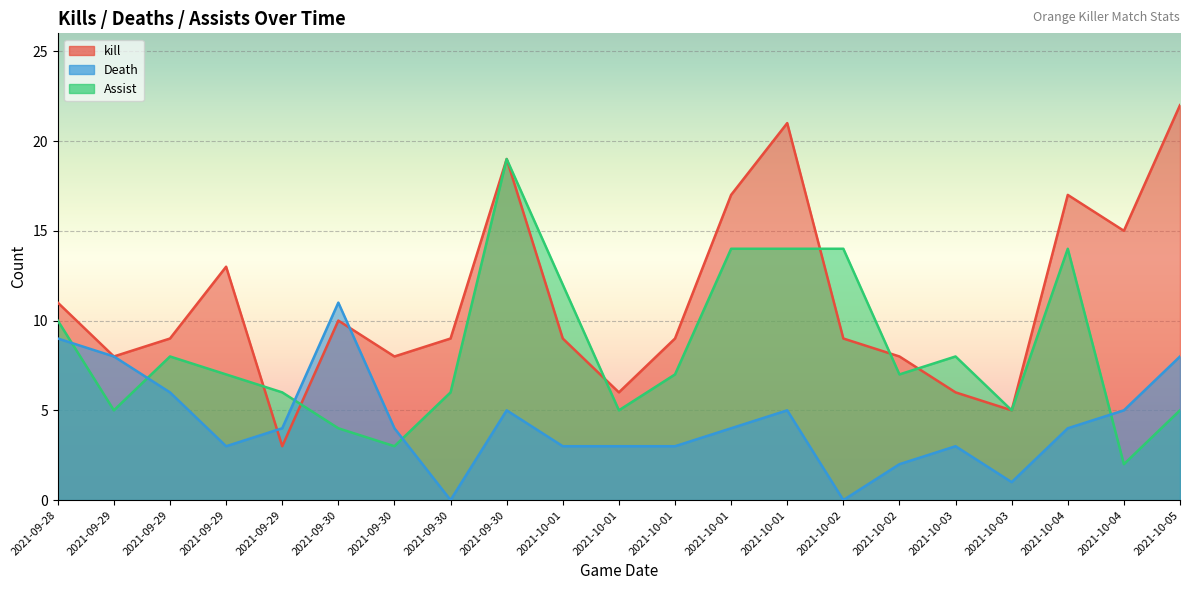

Which category has the lowest value in the Assist series?

2021-10-04